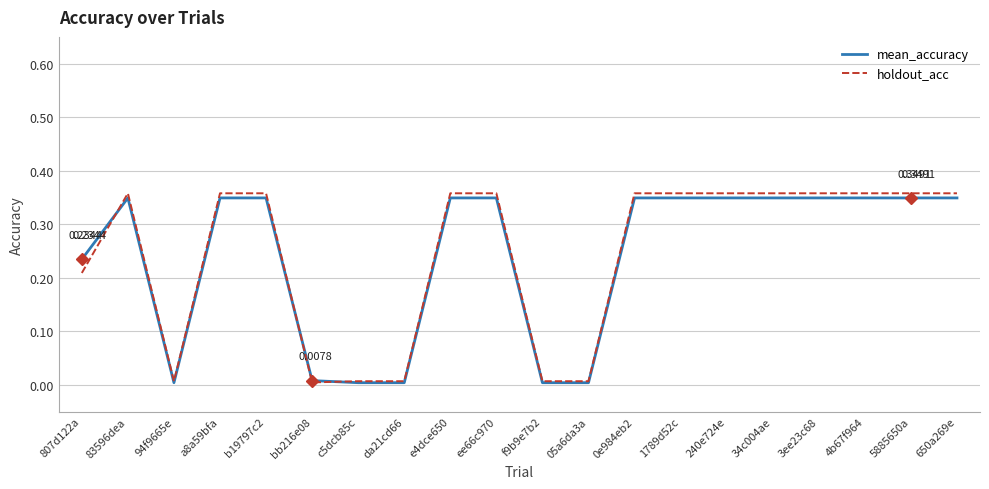

Is the value of holdout_acc at c5dcb85c greater than the value of mean_accuracy at 807d122a?

No